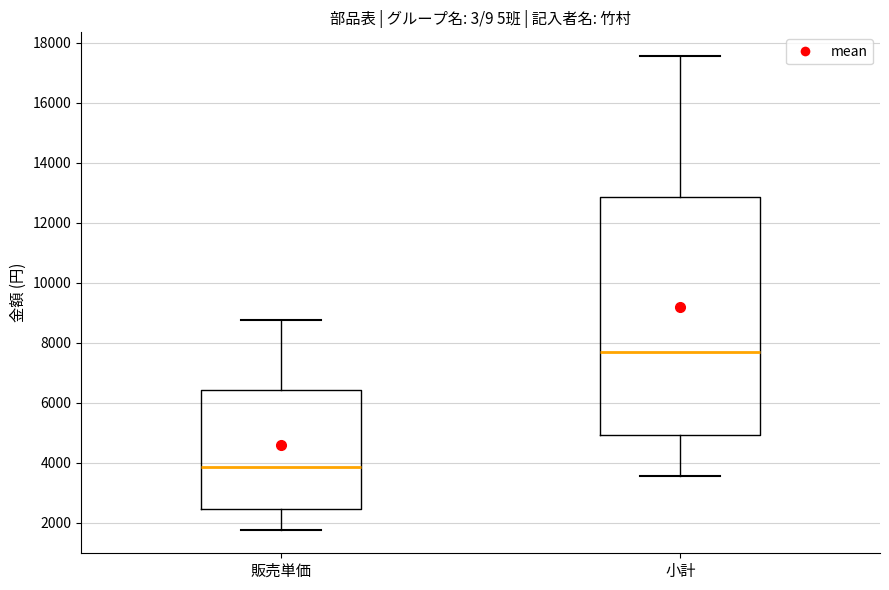

Reading left to right, read every box against the y-axis: the position of its median line, the range the box covers, and the ends of its whiskers. The values are not printed on the chart, so give them approximately, as read against the axis.

販売単価: median 3800, box 2400 to 6400, whiskers 1800 to 8800
小計: median 7800, box 5000 to 12800, whiskers 3600 to 17600